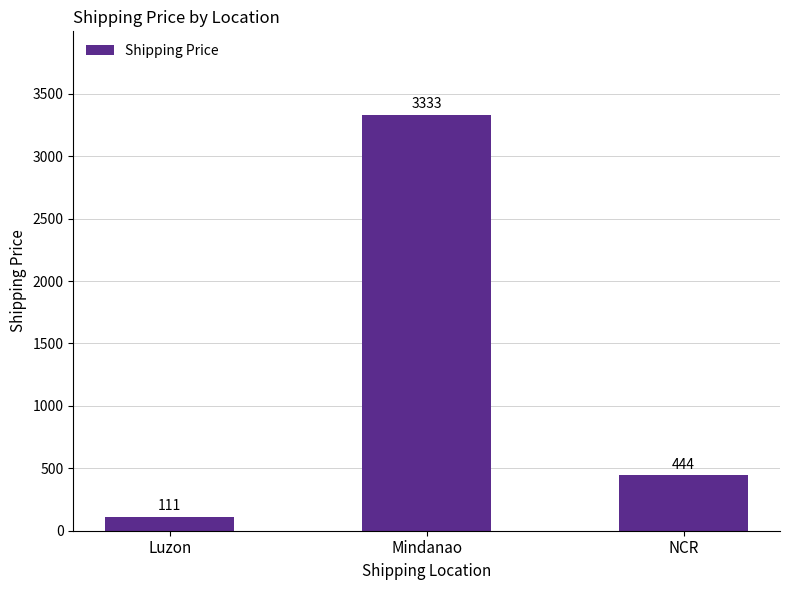

Approximately how many times larger is the value at NCR compared to Mindanao?

0.1